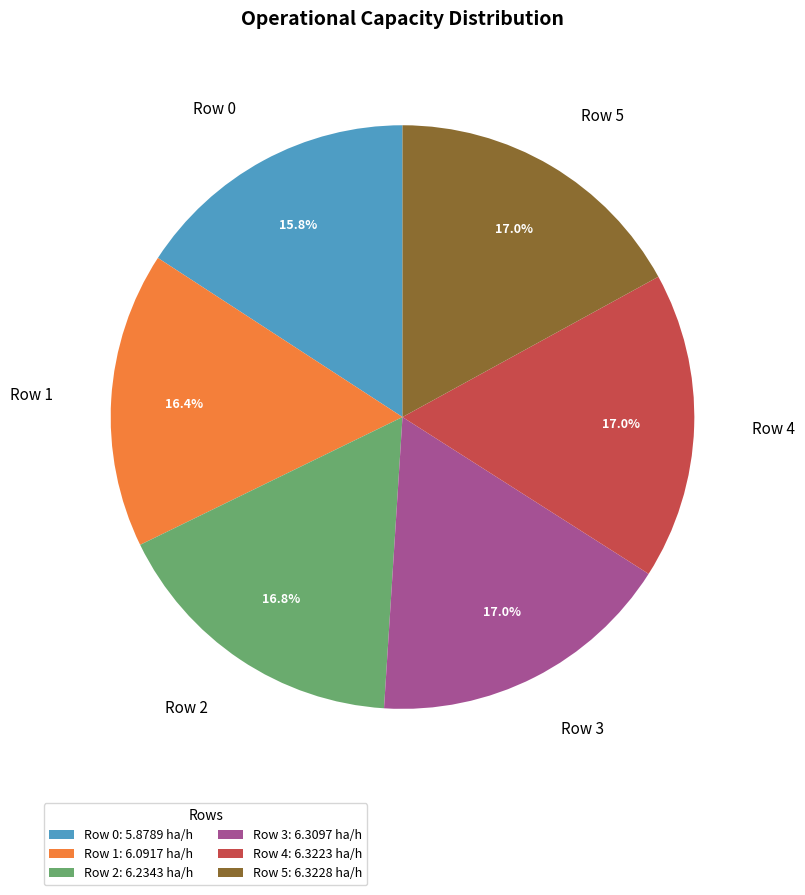

Combined, what portion of the pie is Row 4 and Row 1?

33.4%